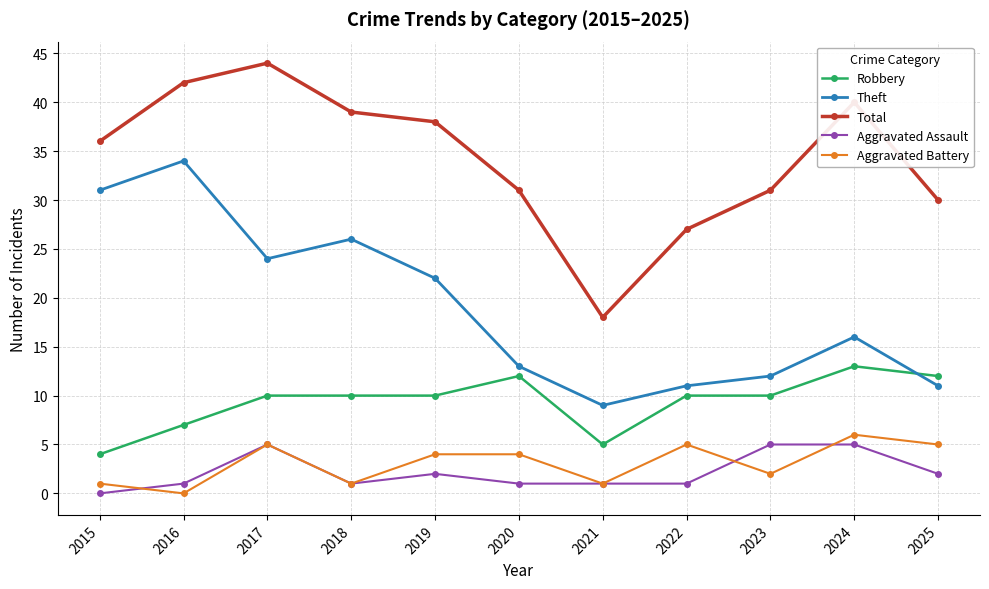

True or false: Robbery and Total intersect in this chart.

False